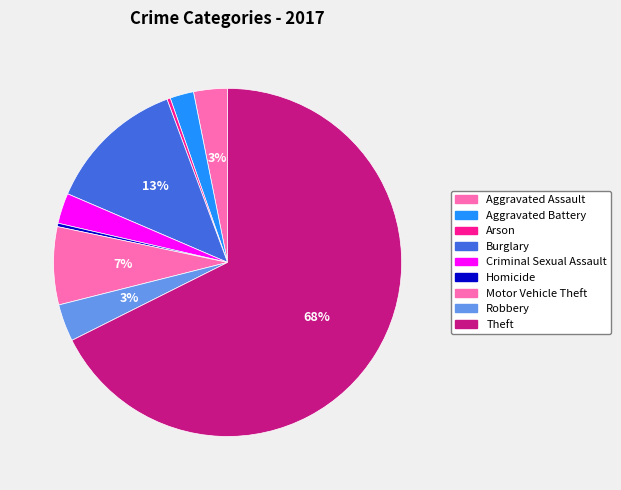

Count the number of slices in the pie.

9